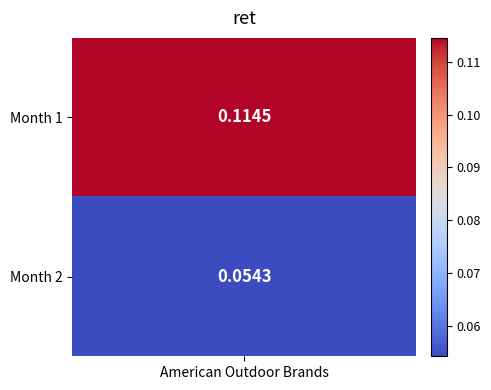

Rank the categories by value from lowest to highest.

2, 1